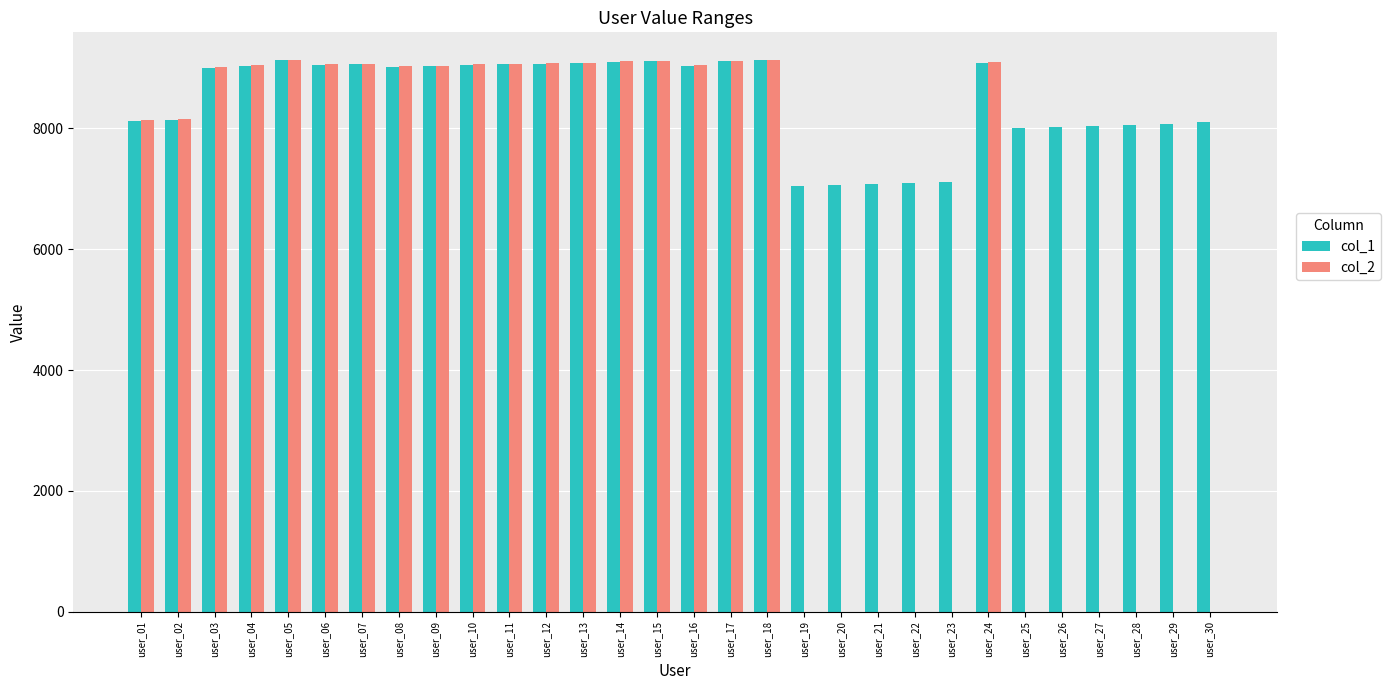

Reading right to left, extract all data points from this chart.

col_1: user_30=8101	user_29=8081	user_28=8061	user_27=8041	user_26=8021	user_25=8001	user_24=9091	user_23=7121	user_22=7101	user_21=7081	user_20=7061	user_19=7041	user_18=9126	user_17=9121	user_16=9041	user_15=9111	user_14=9101	user_13=9081	user_12=9071	user_11=9061	user_10=9051	user_09=9031	user_08=9016	user_07=9061	user_06=9046	user_05=9131	user_04=9031	user_03=9001	user_02=8141	user_01=8121
col_2: user_30=0	user_29=0	user_28=0	user_27=0	user_26=0	user_25=0	user_24=9100	user_23=0	user_22=0	user_21=0	user_20=0	user_19=0	user_18=9130	user_17=9125	user_16=9050	user_15=9120	user_14=9110	user_13=9090	user_12=9080	user_11=9070	user_10=9060	user_09=9040	user_08=9030	user_07=9070	user_06=9060	user_05=9135	user_04=9045	user_03=9015	user_02=8153	user_01=8140